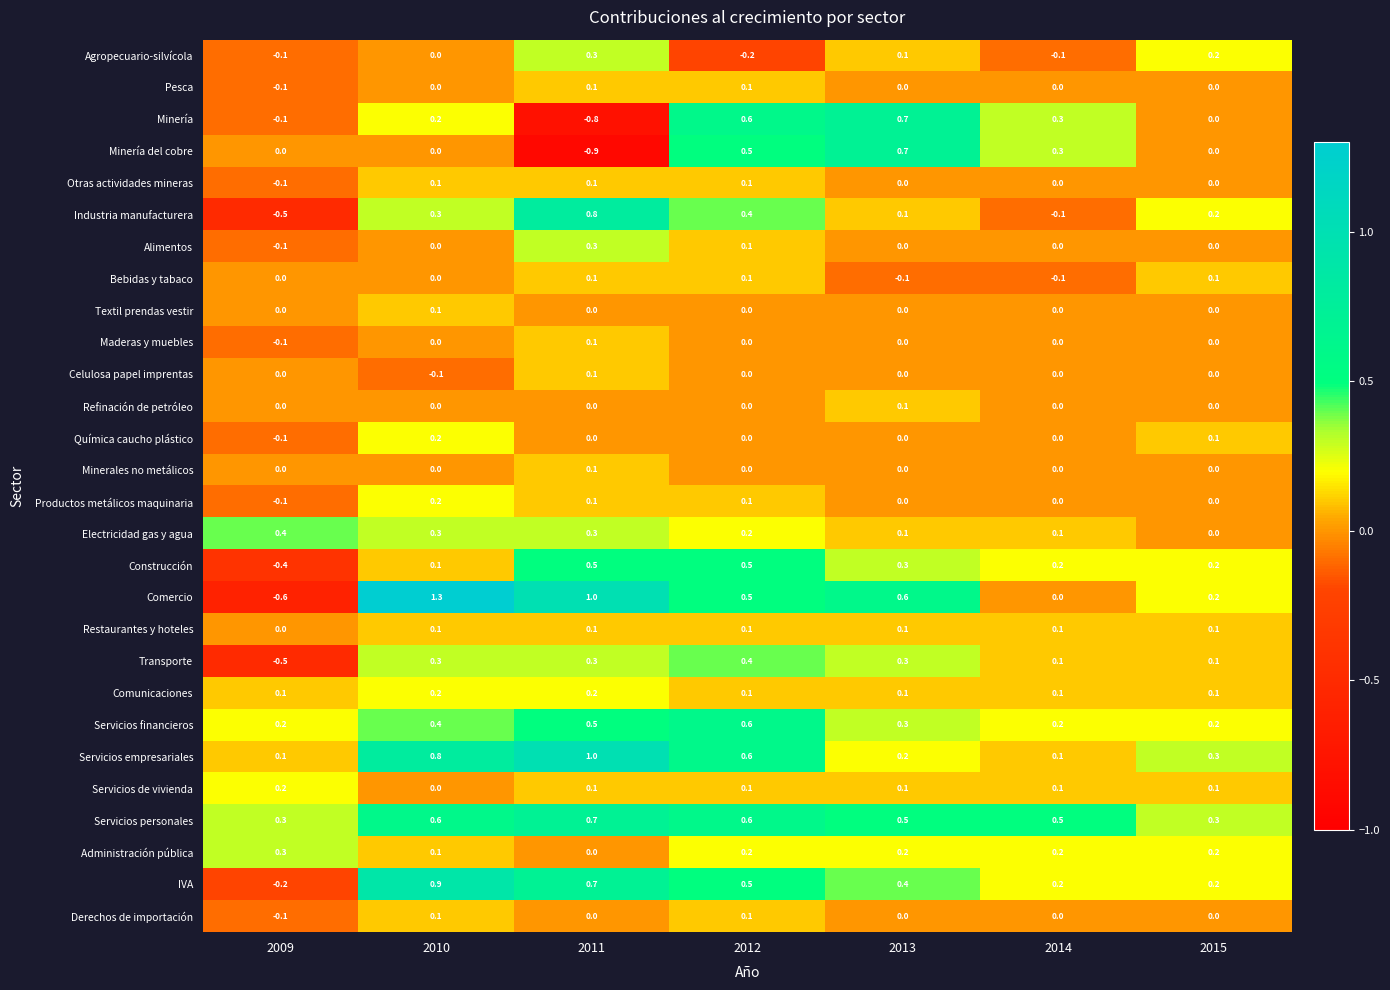

What is the smallest value displayed?

-0.9